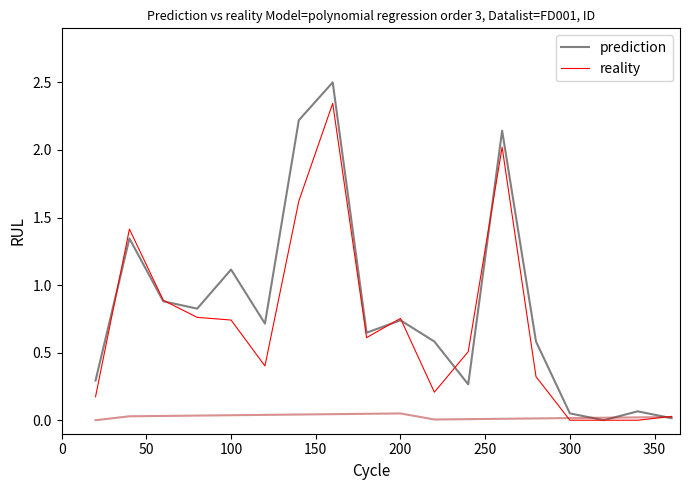

List the series in order of their peak value, highest first.

prediction, reality